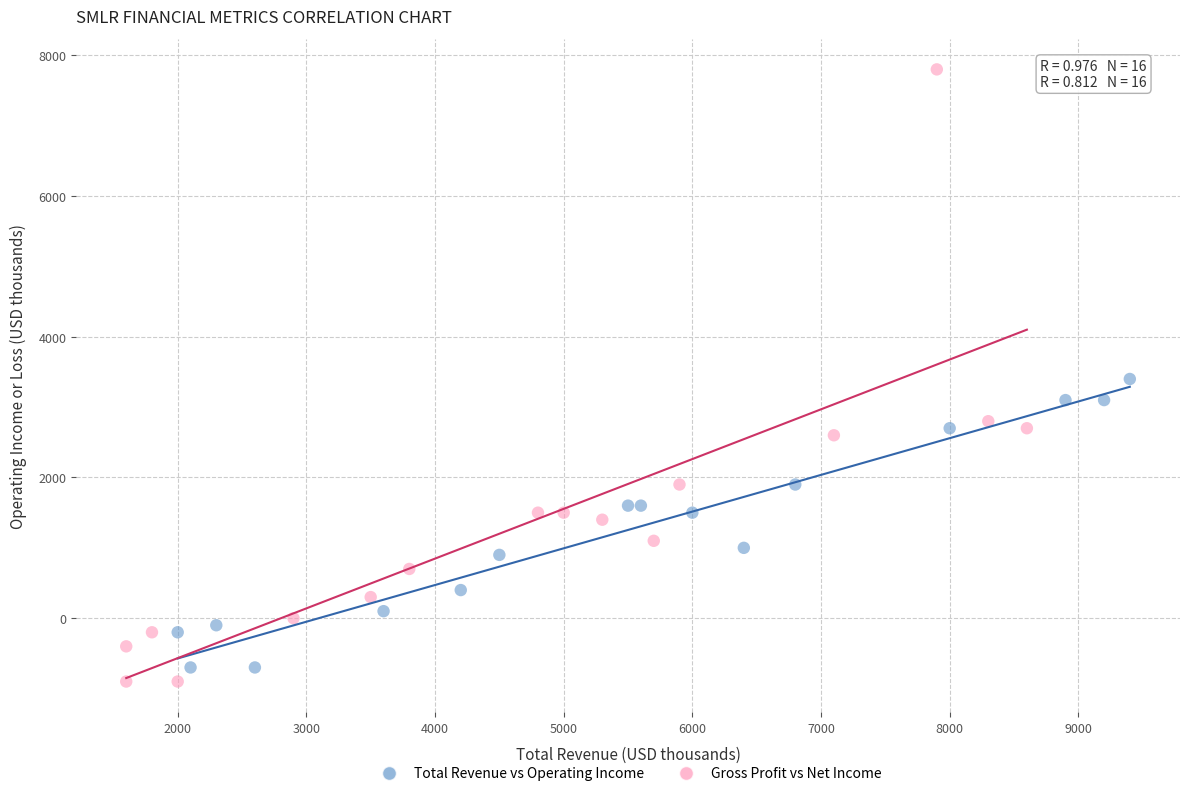

Which series reaches the maximum Y coordinate?

Gross Profit vs Net Income